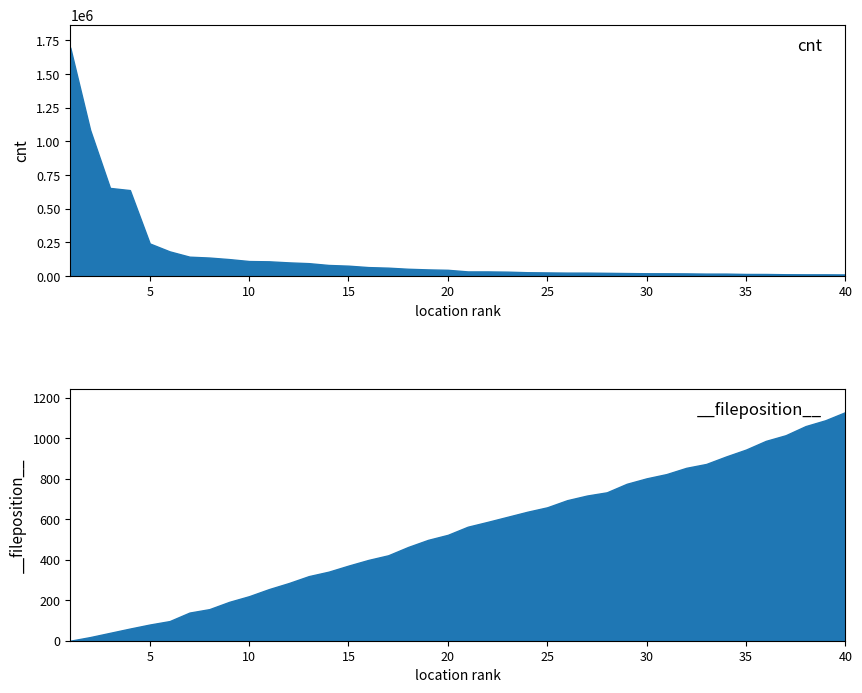

Rank the categories by cnt value from lowest to highest.

40, 39, 38, 37, 36, 35, 34, 33, 32, 31, 30, 29, 28, 27, 26, 25, 24, 23, 22, 21, 20, 19, 18, 17, 16, 15, 14, 13, 12, 11, 10, 9, 8, 7, 6, 5, 4, 3, 2, 1